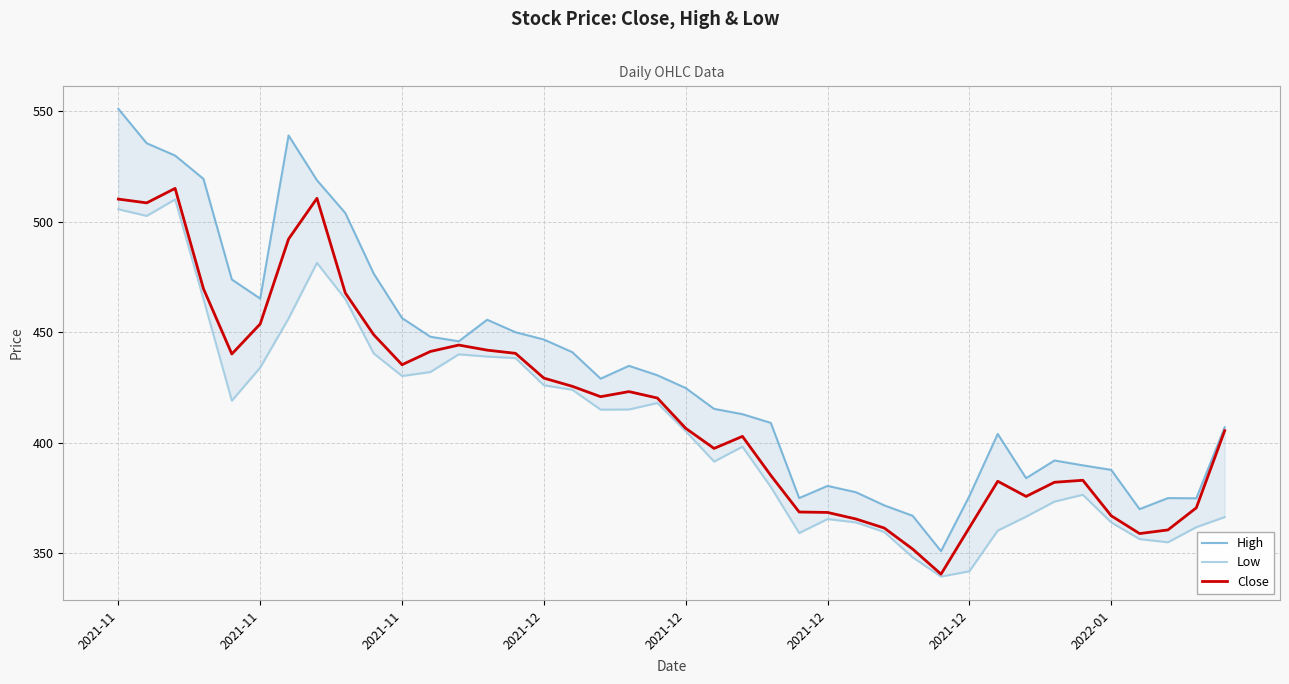

What is the maximum value for Low?

510.0